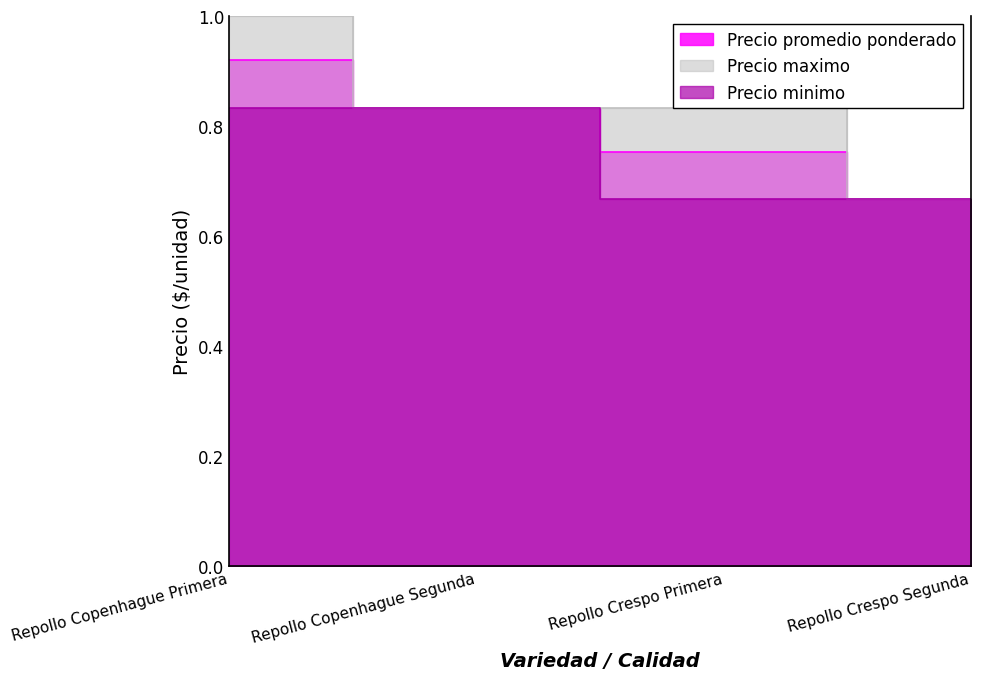

Which series has the largest total across all categories?

Precio maximo